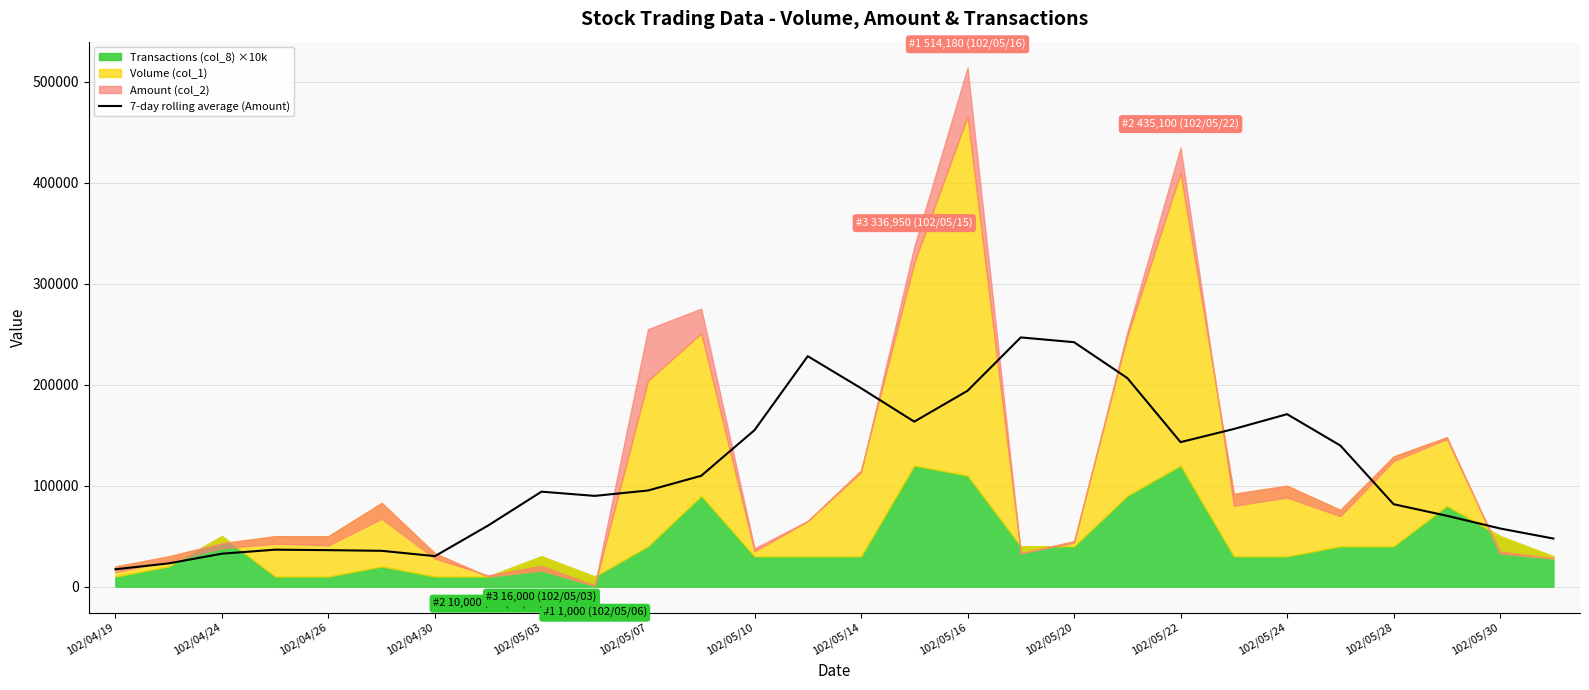

How many interior local valleys (lower than both neighbors) does the data have?

4